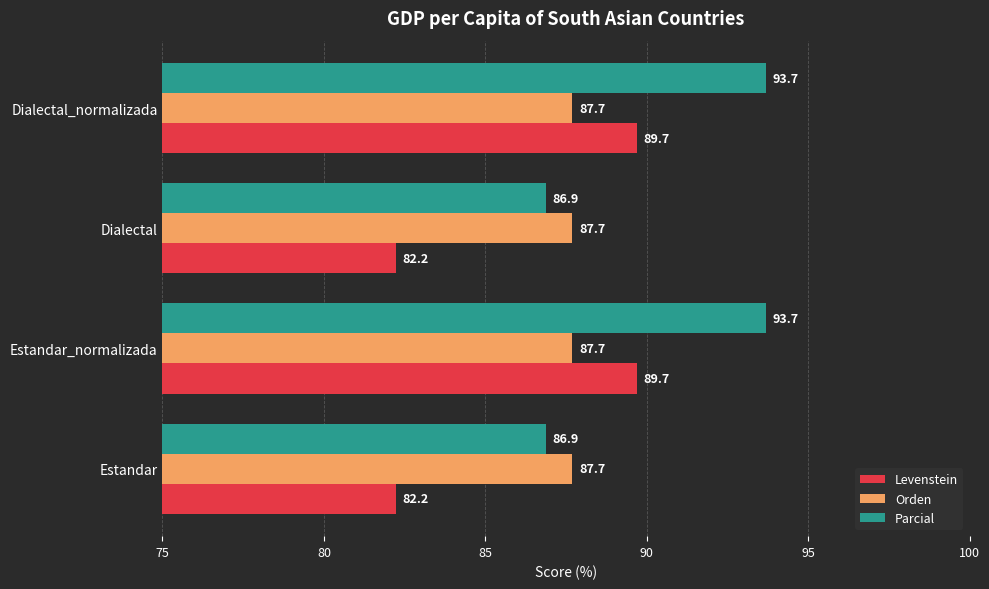

What is the difference between the maximum and second lowest values in the Parcial series?

6.8